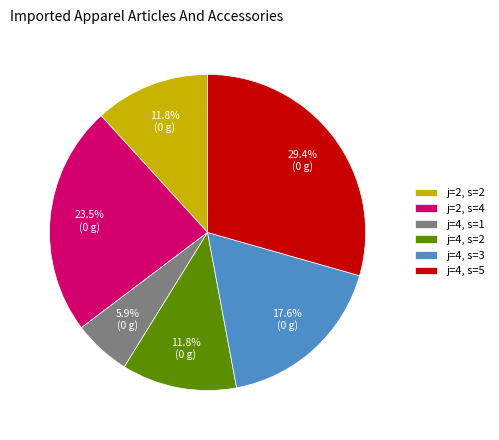

To the nearest percent, what is the difference between the largest and smallest slice percentages?

24%